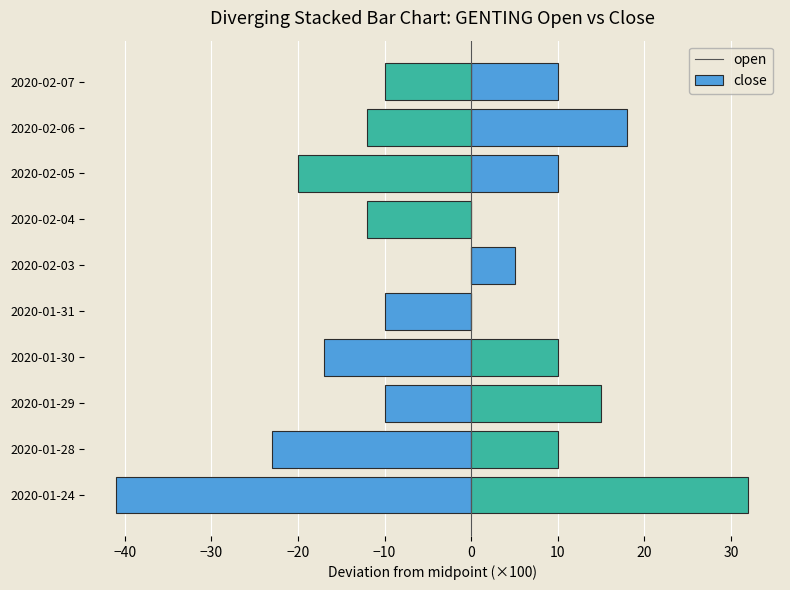

At how many categories does at least one series exceed 1?

8